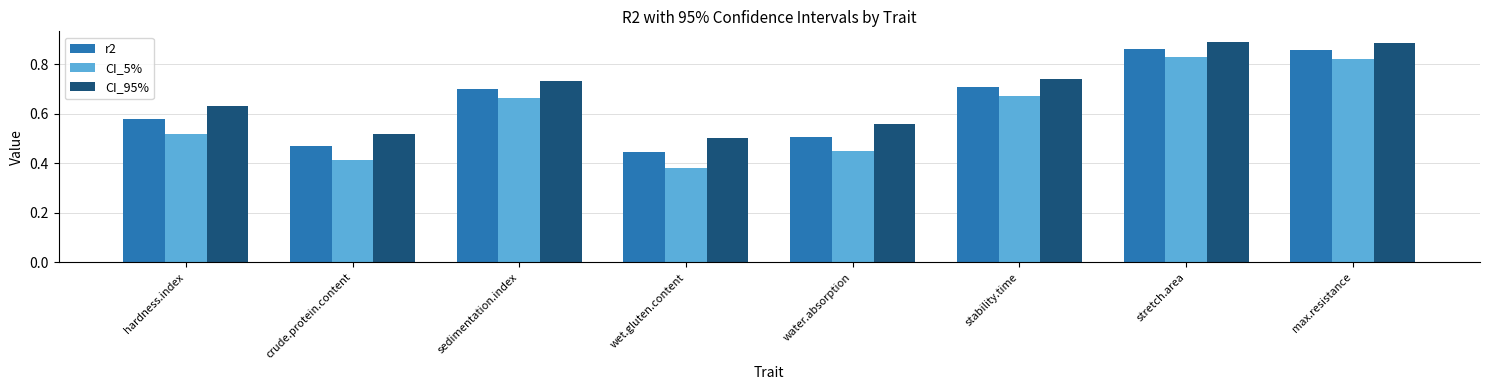

Is it true that CI_5% equals 0.7 at crude.protein.content?

False